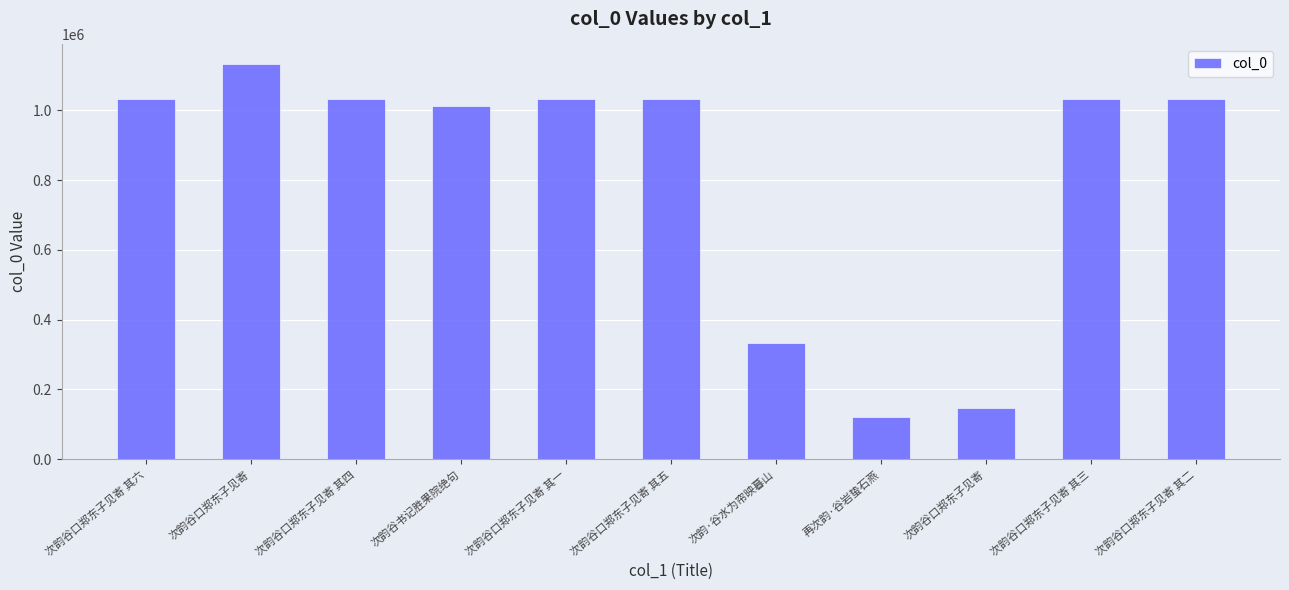

What is the value of the 3rd bar from the left?

1033142